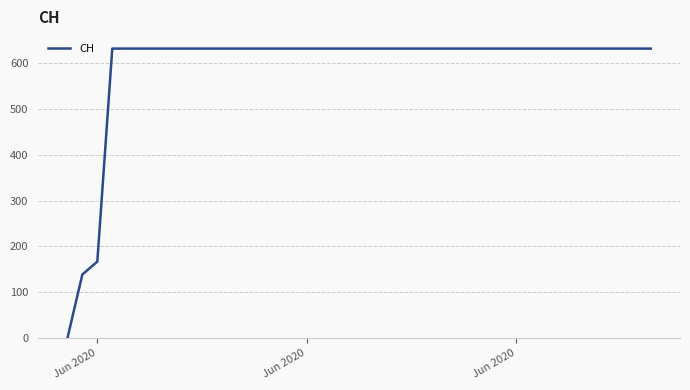

What is the difference between the maximum and minimum values?

631